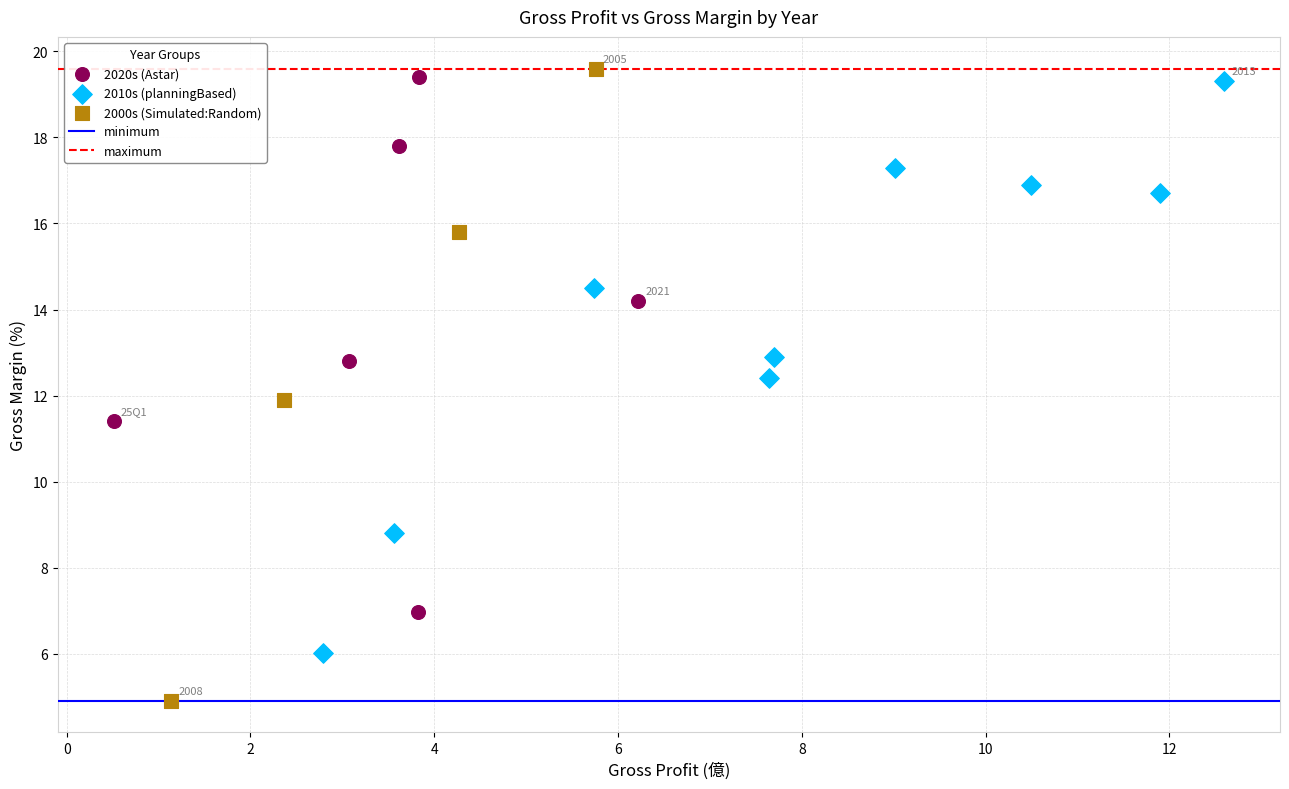

Which series reaches the minimum Y coordinate?

2000s (Simulated:Random)